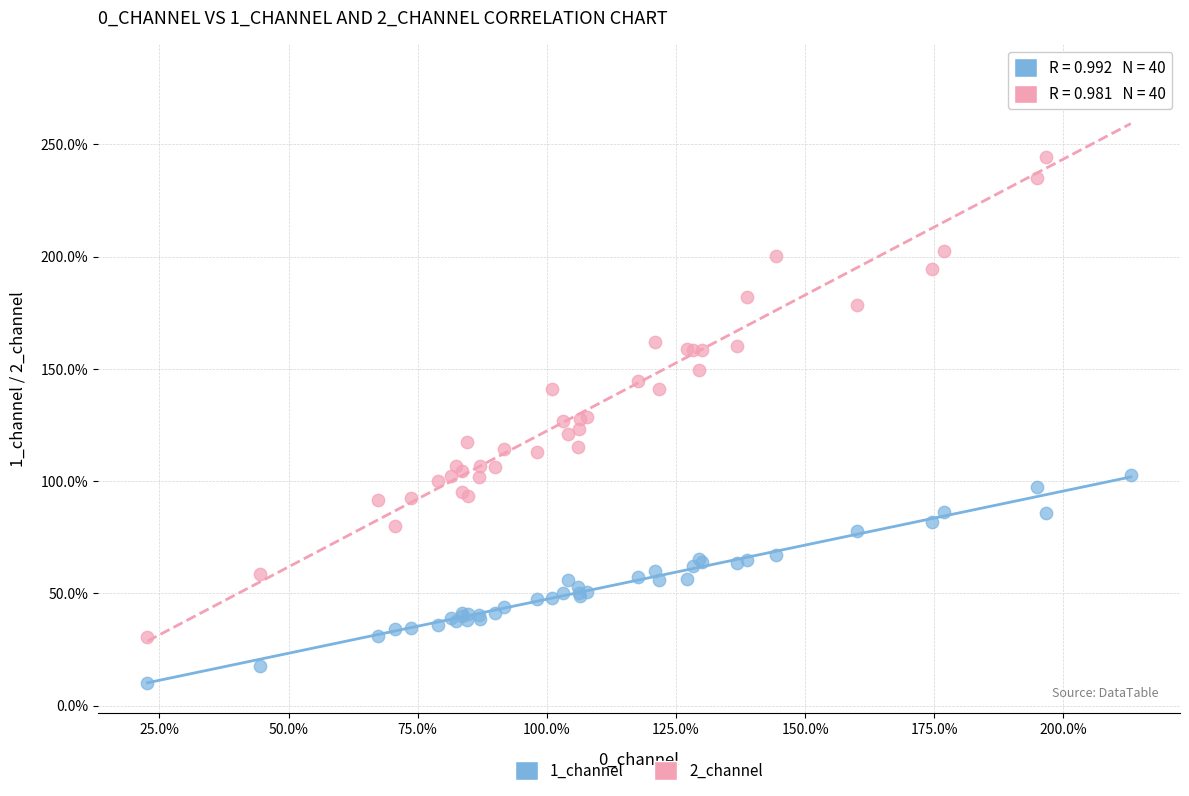

What are all the series names shown in the legend?

1_channel, 2_channel